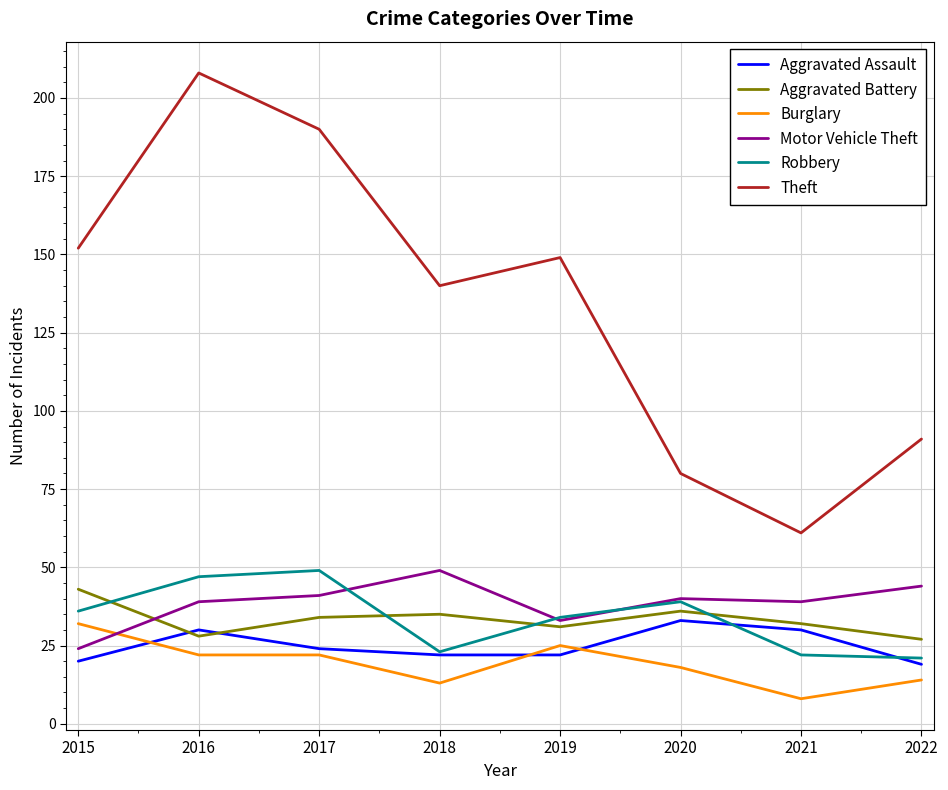

What is the total value across all series at 2016?

374